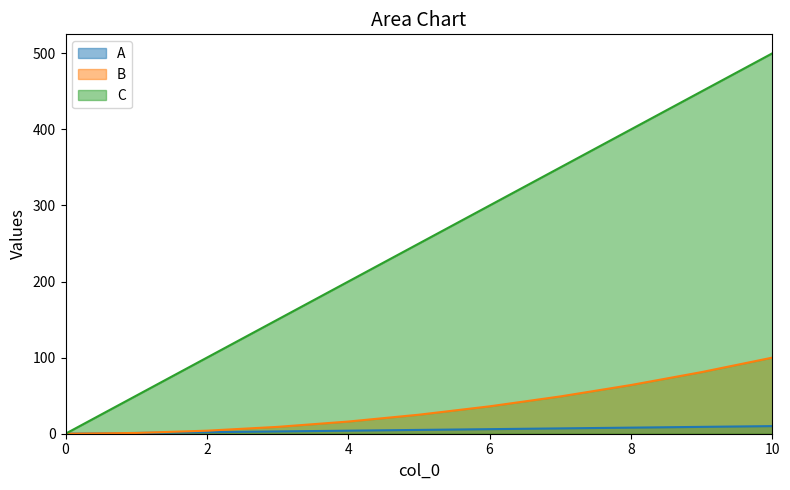

How many values in A are above zero?

10